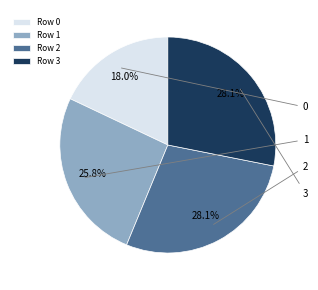

What portion of the pie excludes Row 1?

74.2%